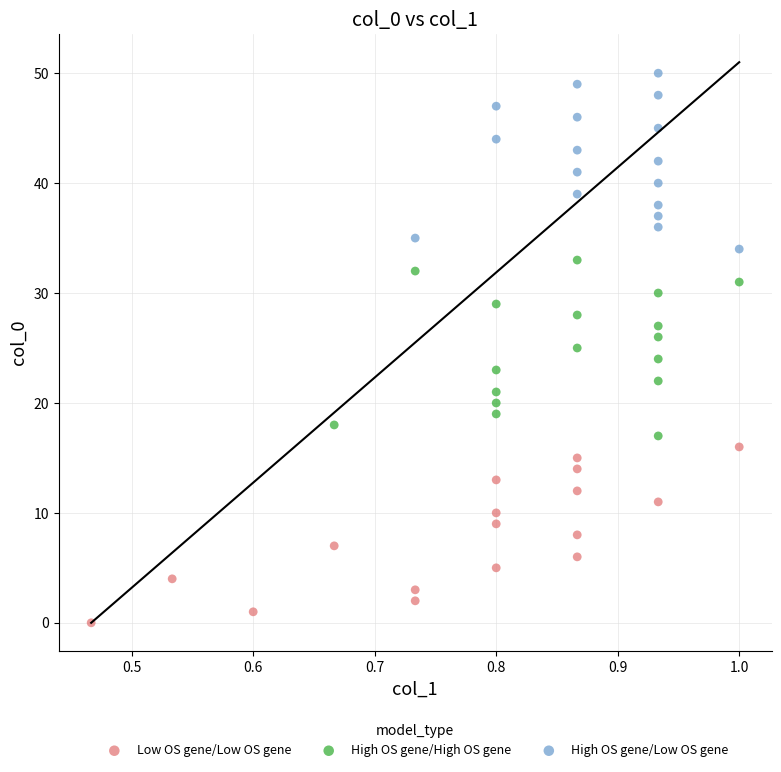

Which series contains the highest Y value?

High OS gene/Low OS gene